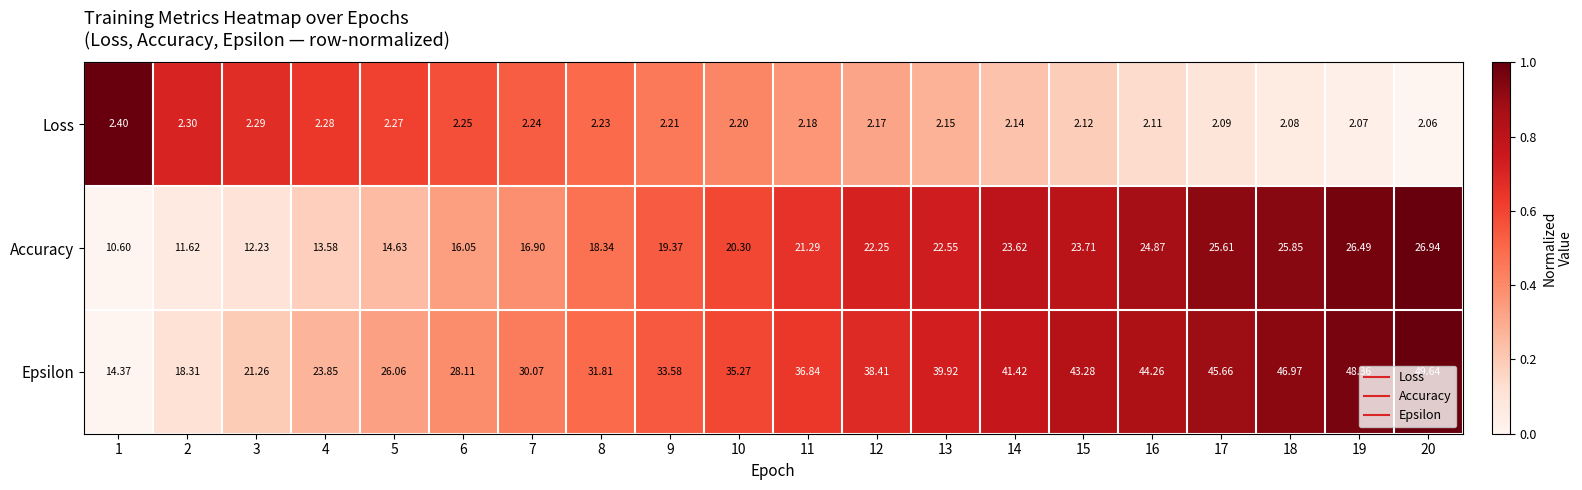

Rank the series by their average value, from highest to lowest.

Epsilon, Accuracy, Loss